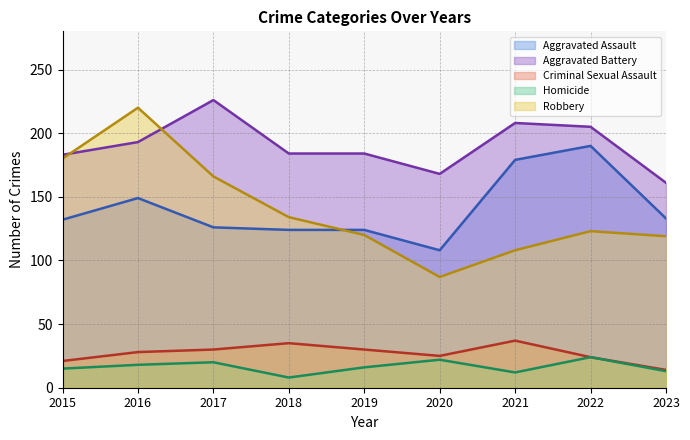

What is the value of the Robbery point at the 7th from the left?

108